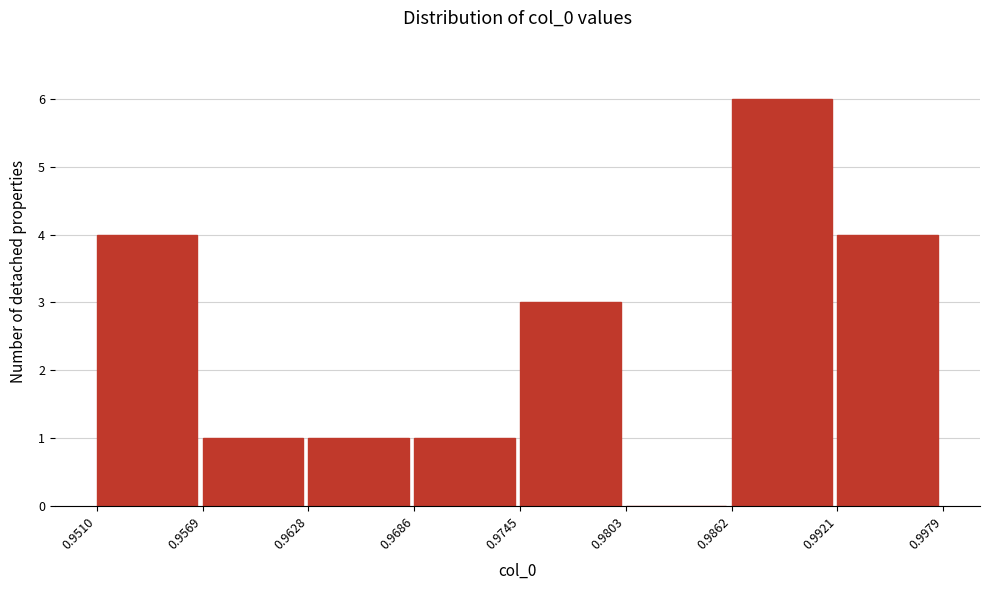

Reading left to right, list every bar in this chart as the range it spans on the x-axis followed by its height. The values are not printed on the chart, so give them approximately, as read against the axis.

0.9510 to 0.9569: 4
0.9569 to 0.9628: 1
0.9628 to 0.9686: 1
0.9686 to 0.9745: 1
0.9745 to 0.9803: 3
0.9803 to 0.9862: 0
0.9862 to 0.9921: 6
0.9921 to 0.9979: 4